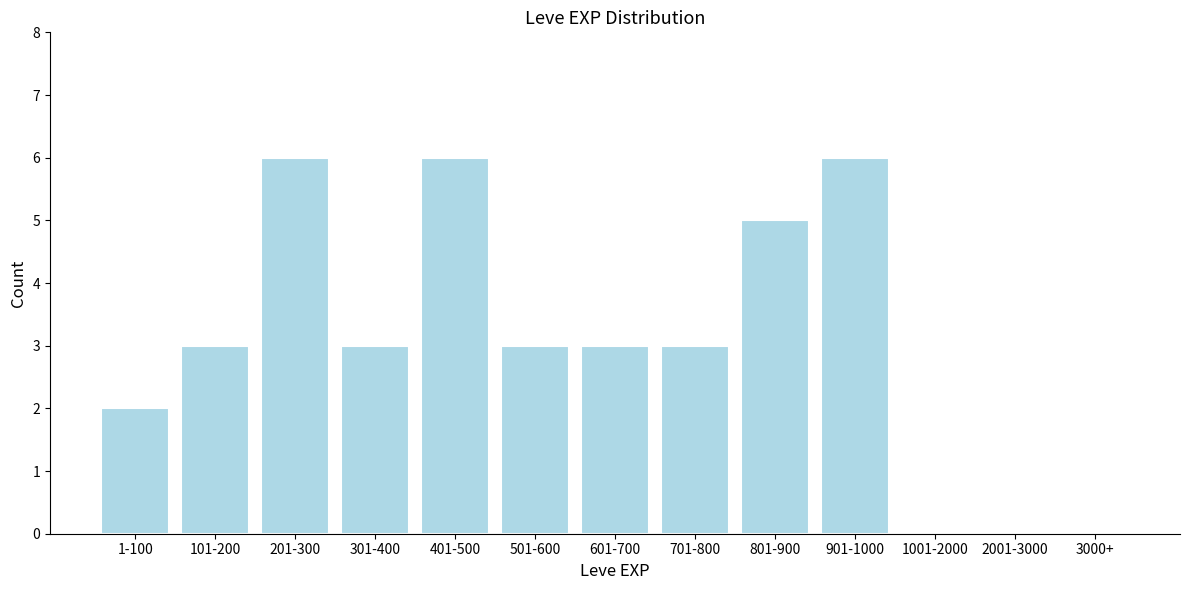

Reading left to right, what are all the values shown in this chart?

1-100=2	101-200=3	201-300=6	301-400=3	401-500=6	501-600=3	601-700=3	701-800=3	801-900=5	901-1000=6	1001-2000=0	2001-3000=0	3000+=0